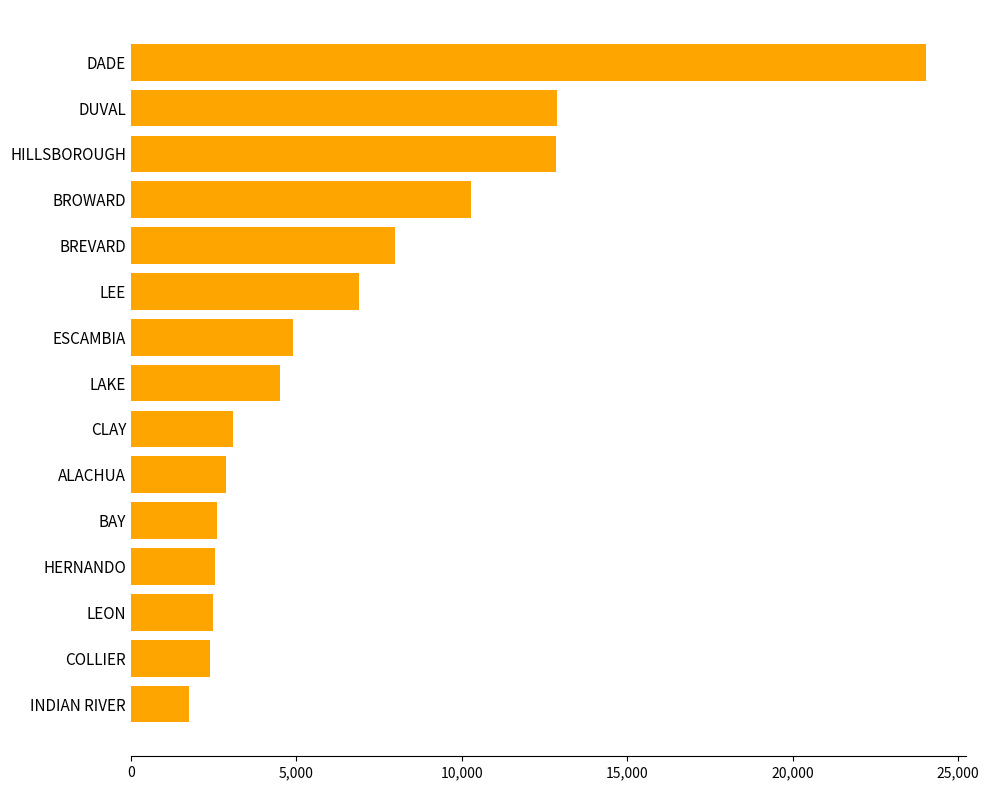

The chart shows a value of 4506 at LAKE. True or false?

True